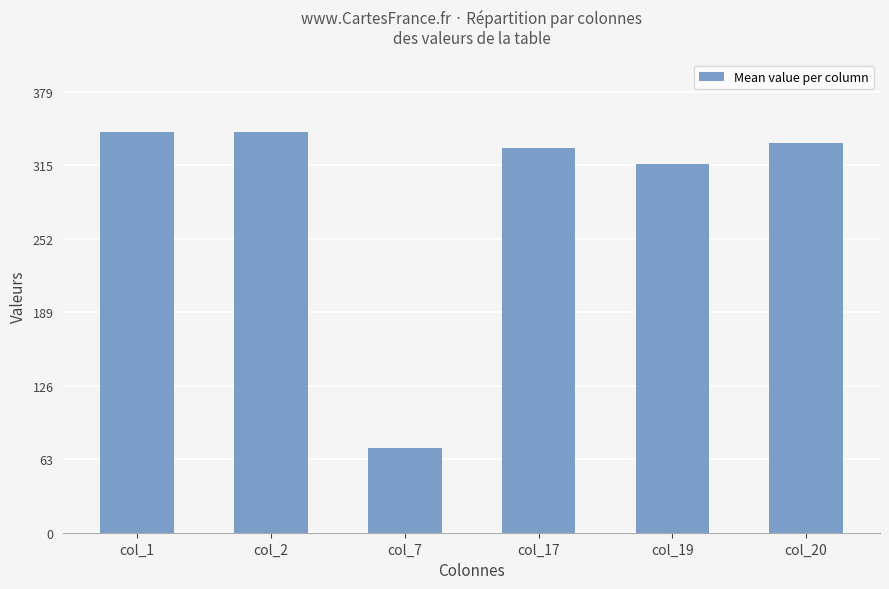

What is the greatest value displayed?

344.9